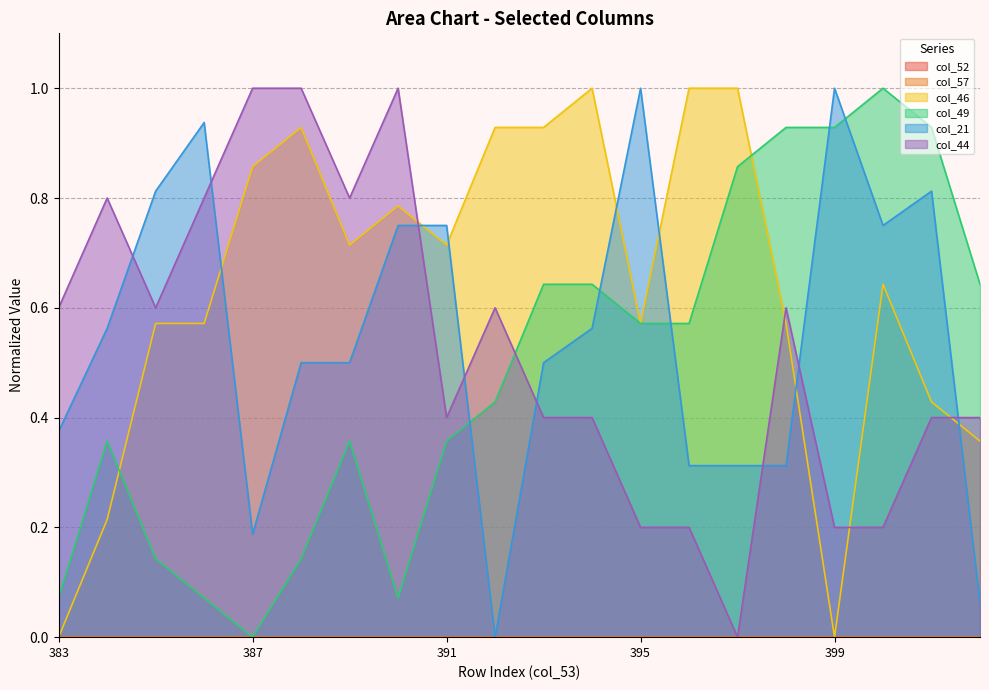

The value of col_21 at 394 is 0.3. True or false?

False